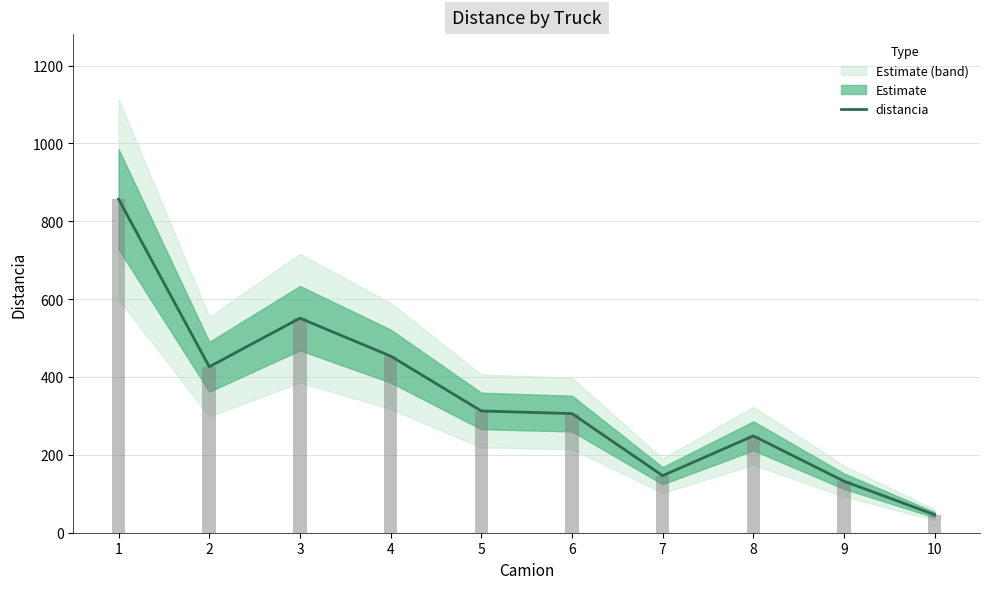

What is the difference between the maximum and minimum values?

810.5